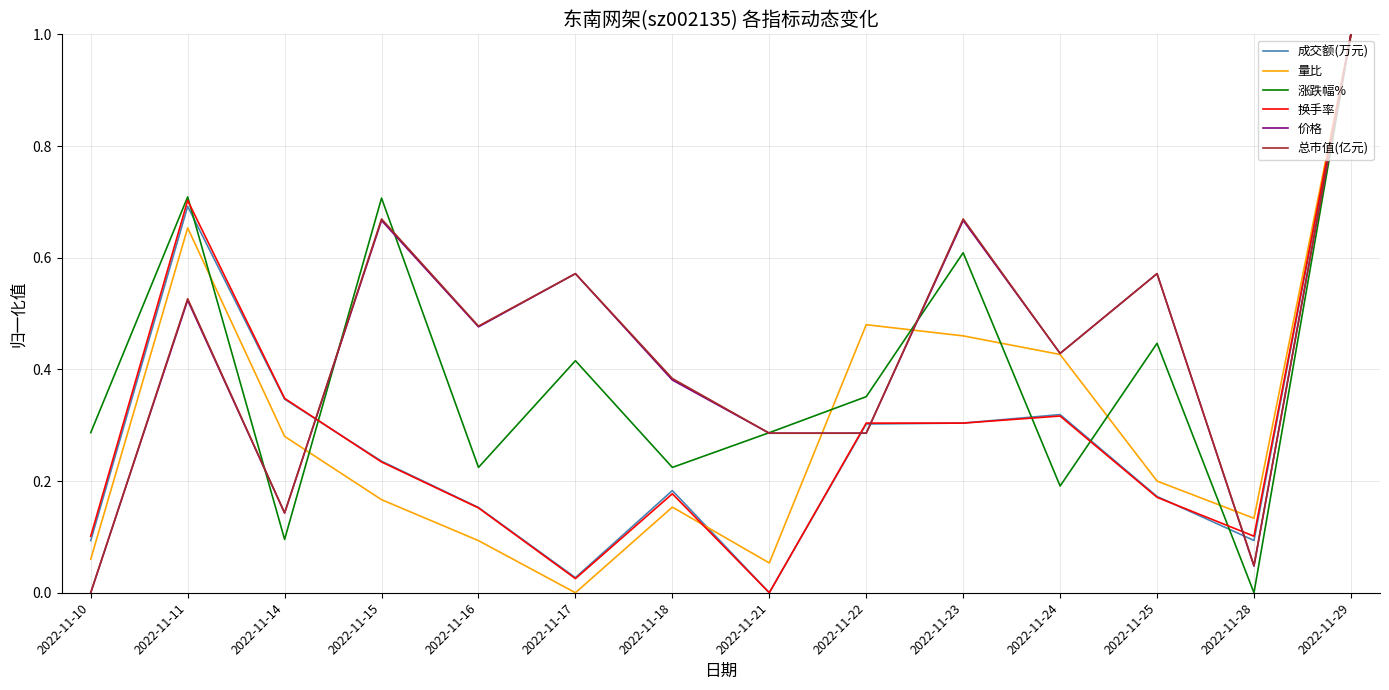

How many values in the 成交额(万元) series exceed 0?

13